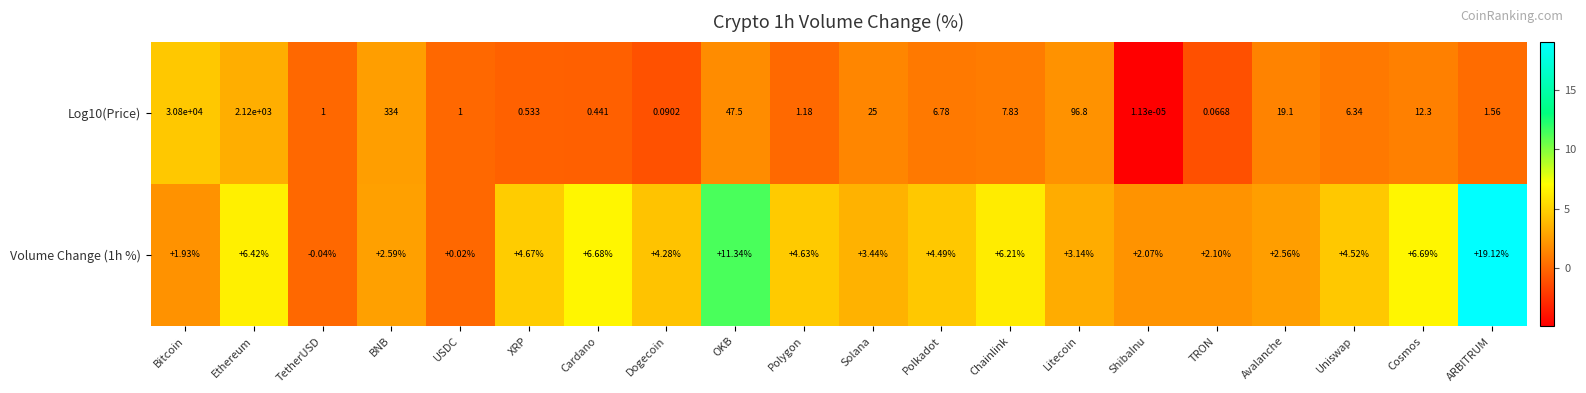

At which label does Volume Change (1h %) reach its peak?

ARBITRUM